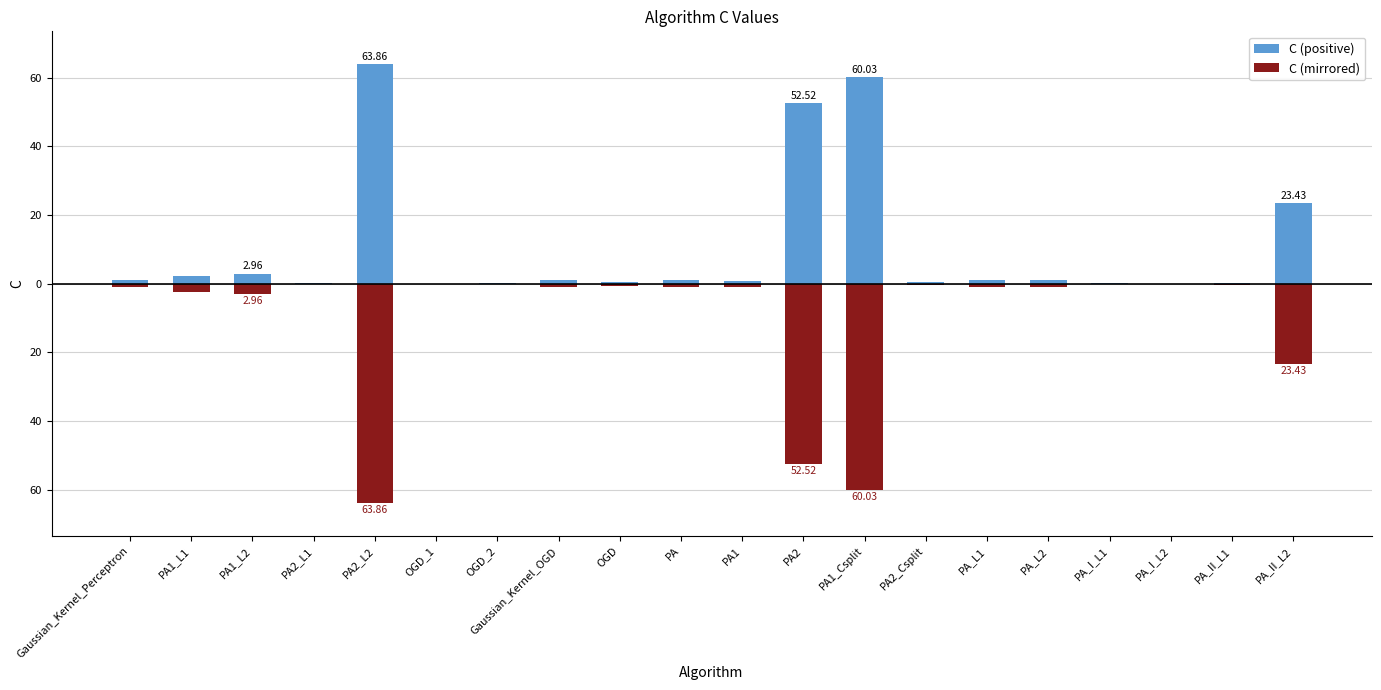

Which category has the highest value across all series?

PA2_L2